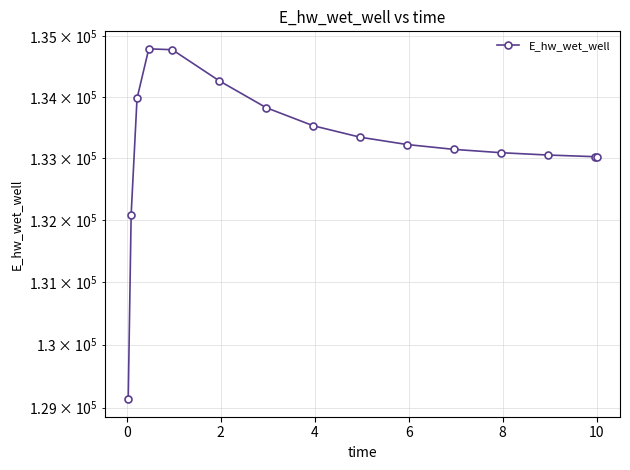

What is the change in value from −2 to 6?

+5647.7